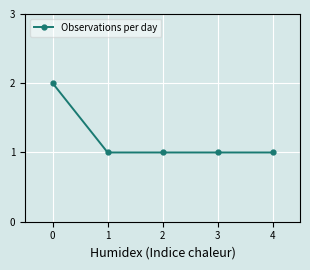

Count the number of categories in the chart.

5